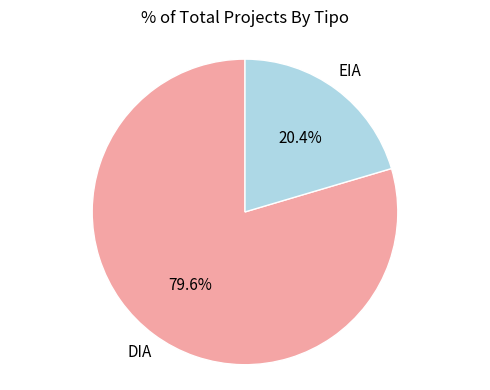

True or false: EIA accounts for 20% of the total.

True